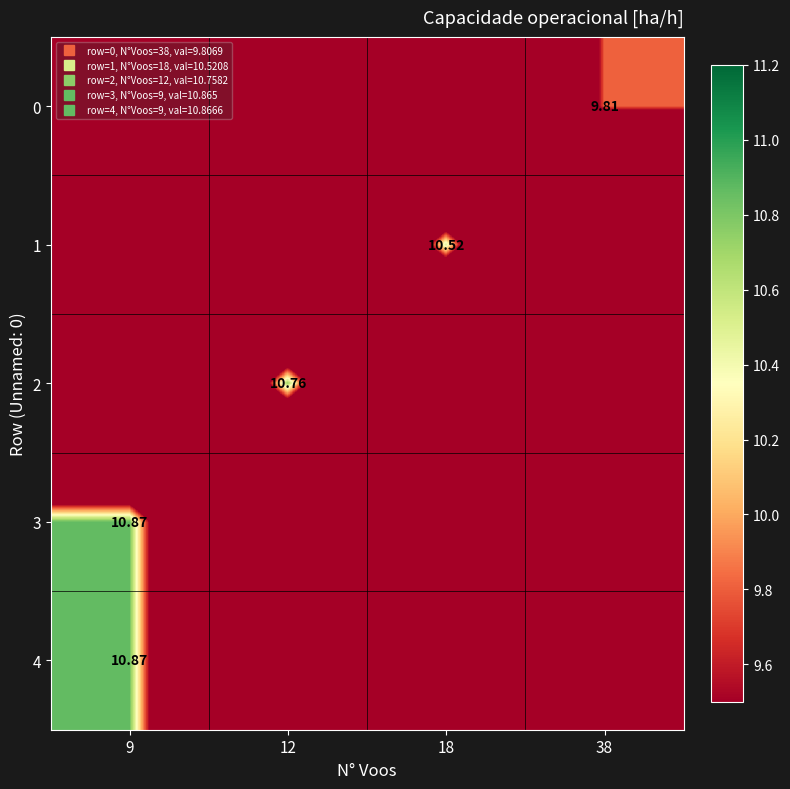

Which series has the largest total across all categories?

4